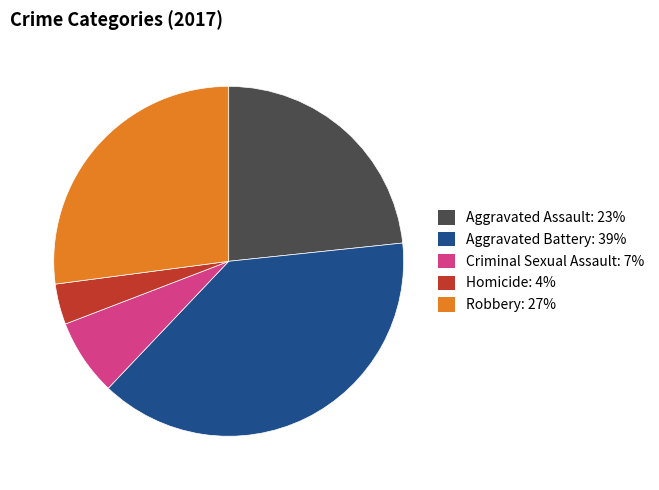

The Aggravated Battery slice represents 39% of the pie. True or false?

True